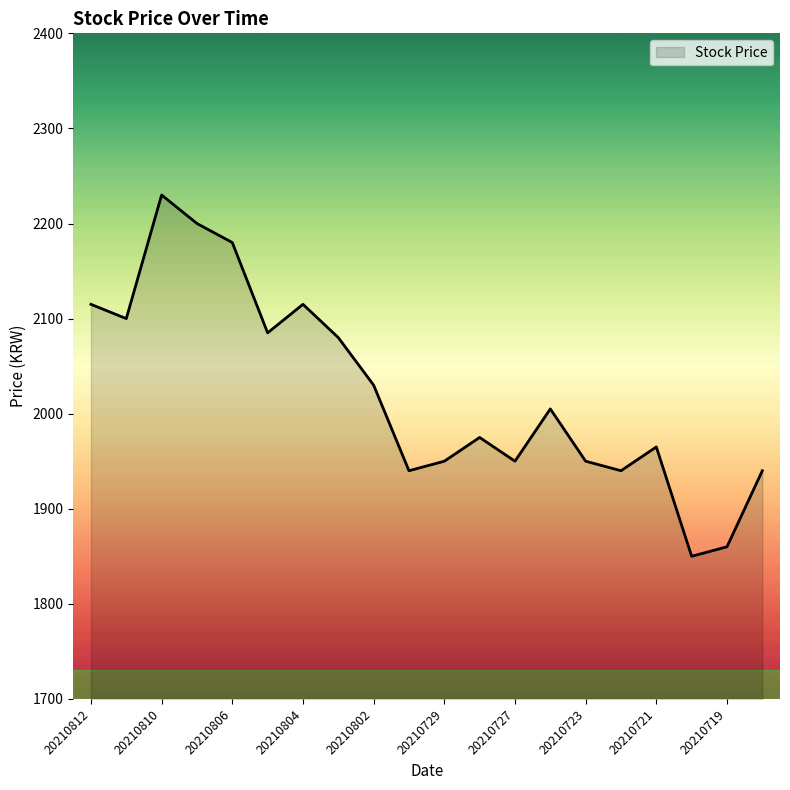

Does the chart have visible grid lines?

No